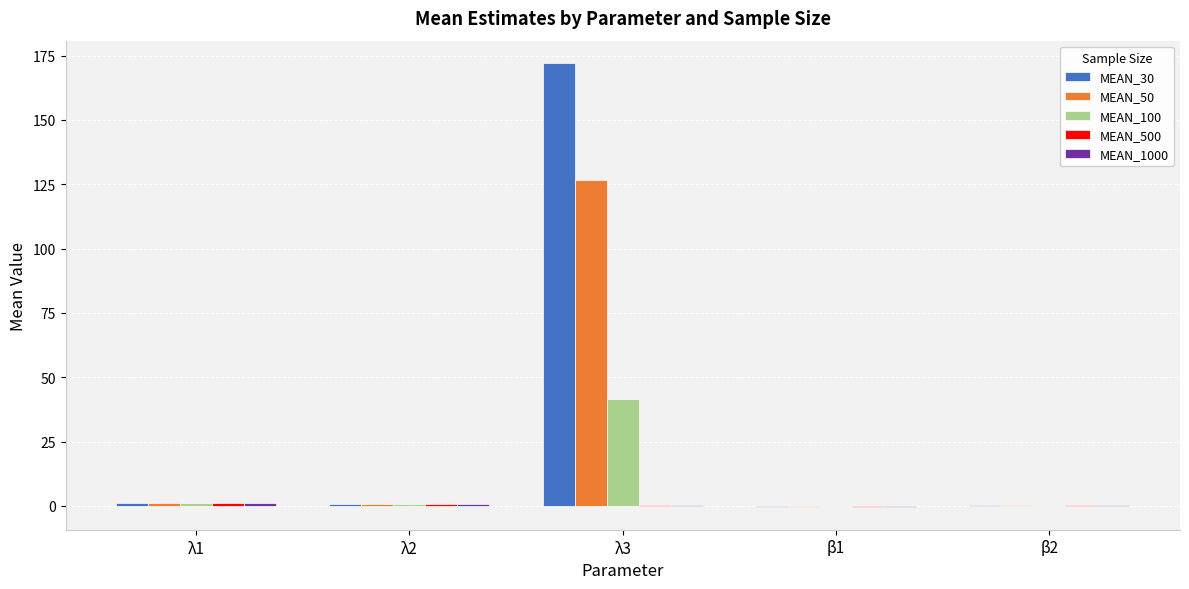

How many categories are shown in the chart?

5